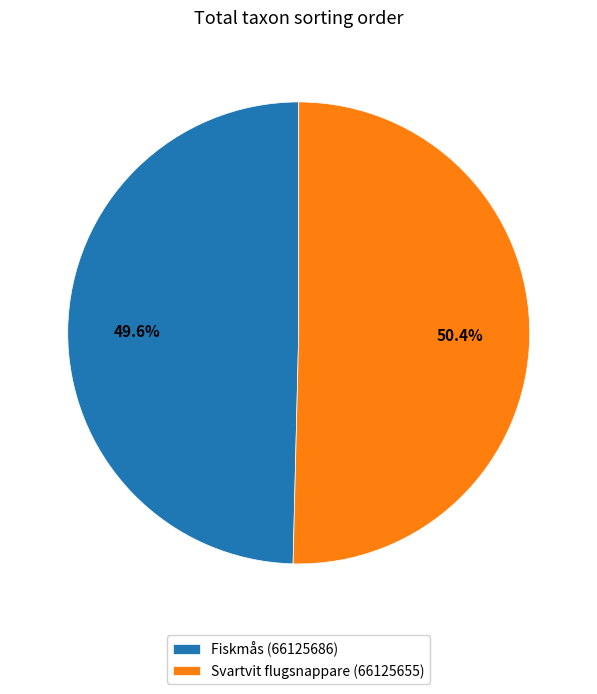

Does Fiskmås (66125686) represent more than half of the total?

No